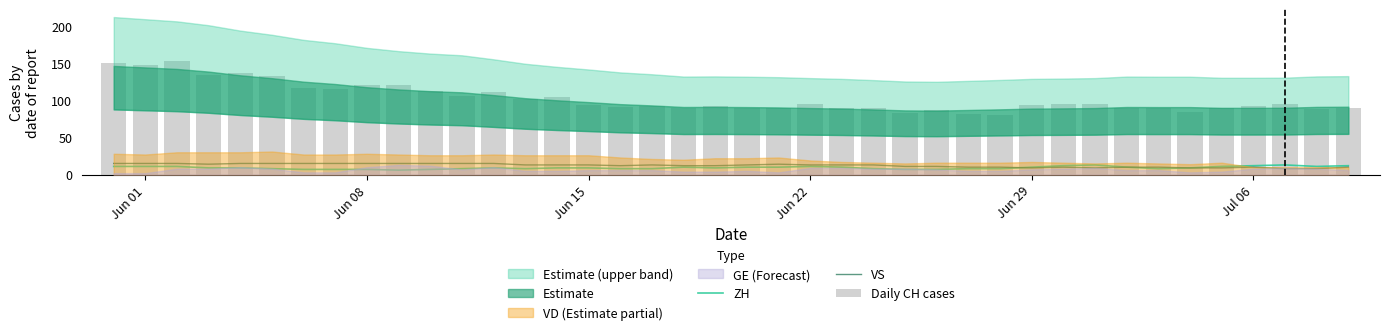

What is the maximum value shown in the chart?

153